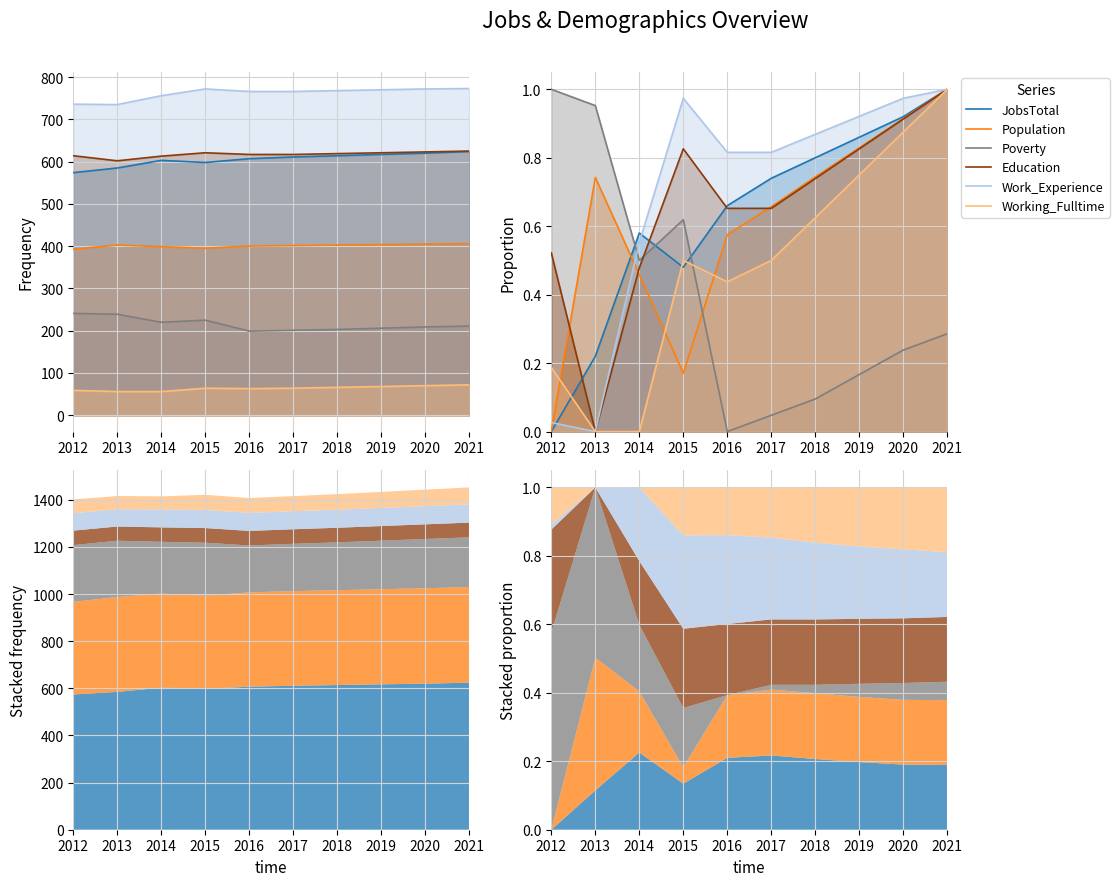

True or false: Population has more than 1 interior local peaks.

False